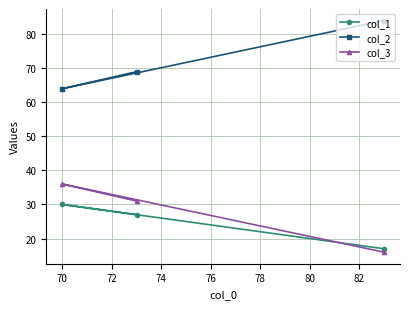

What is the difference between the maximum and minimum values in the col_1 series?

13